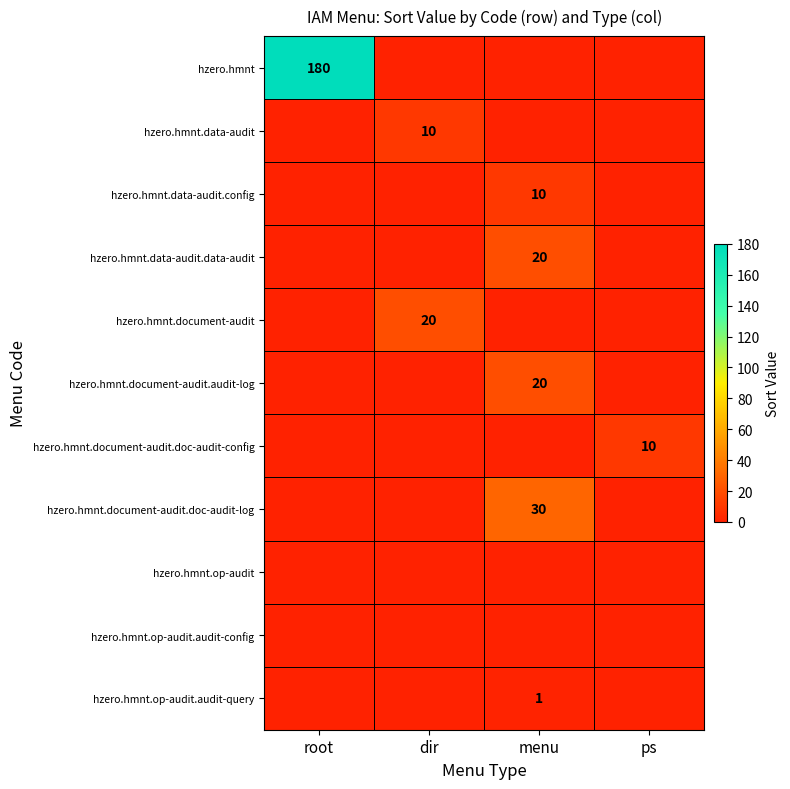

What is the total value across all series at menu?

81